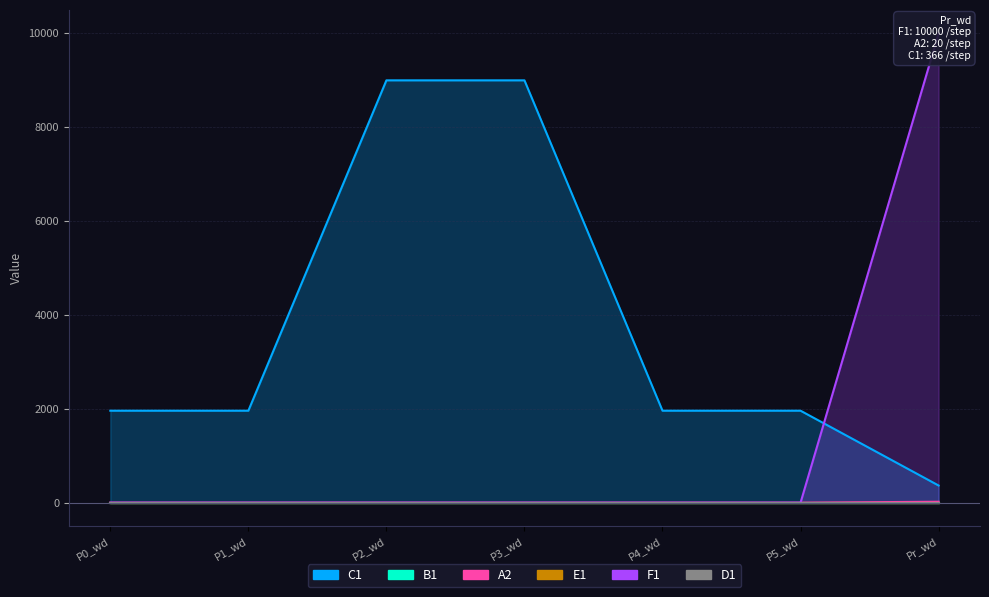

What position from the right is Pr_wd?

1